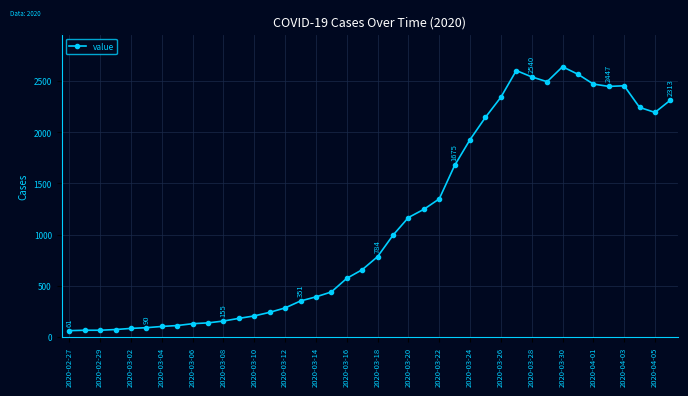

What is the difference between the second highest and minimum values?

2541